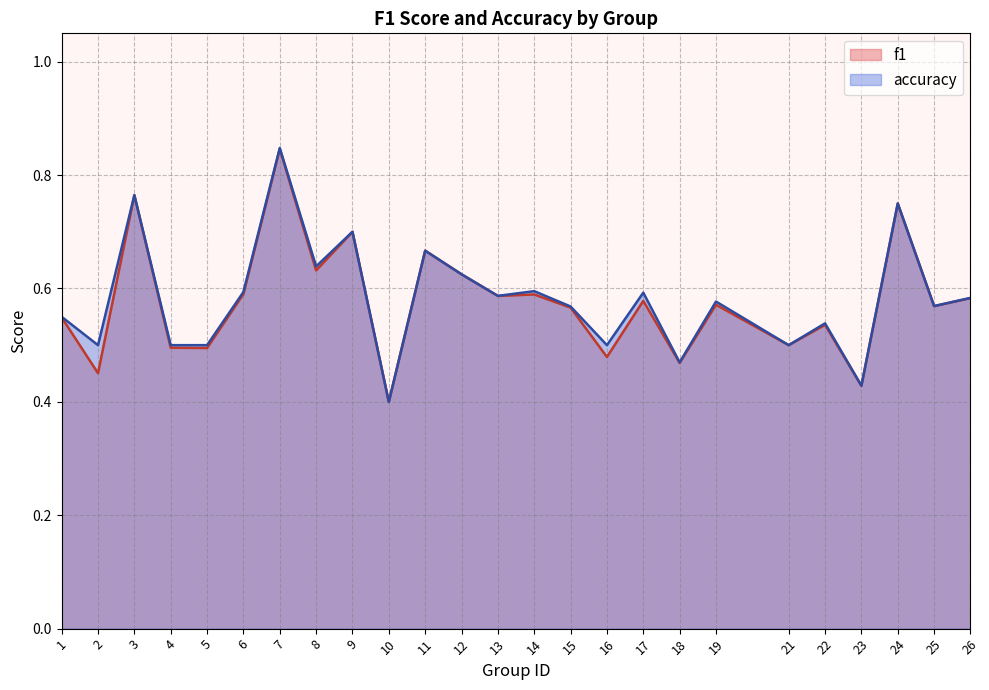

At which label does accuracy reach its peak?

7